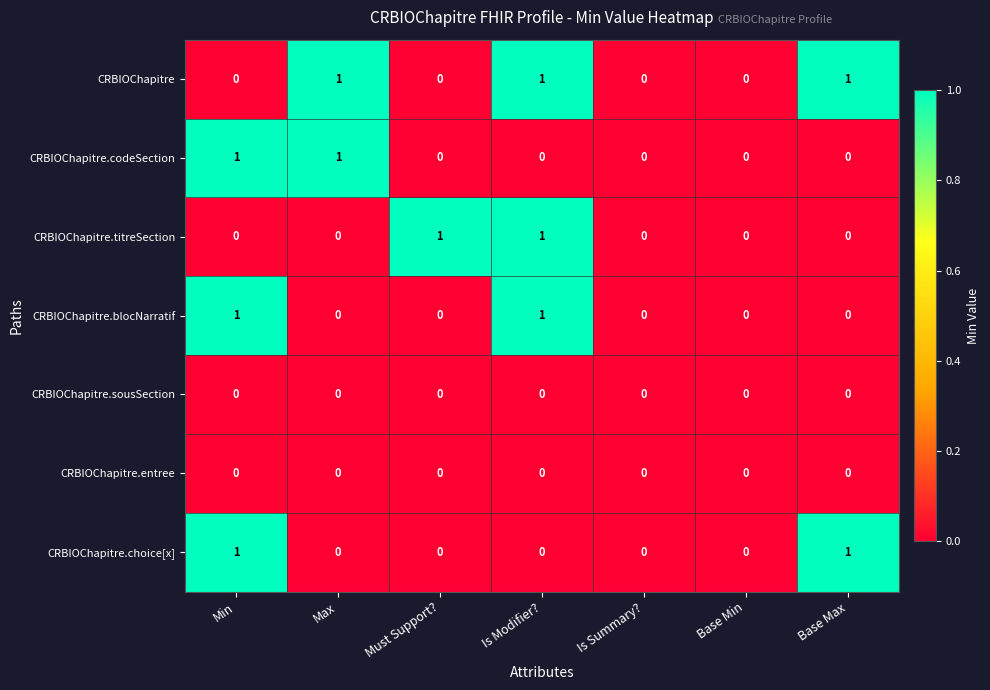

Which series has the largest total across all categories?

CRBIOChapitre